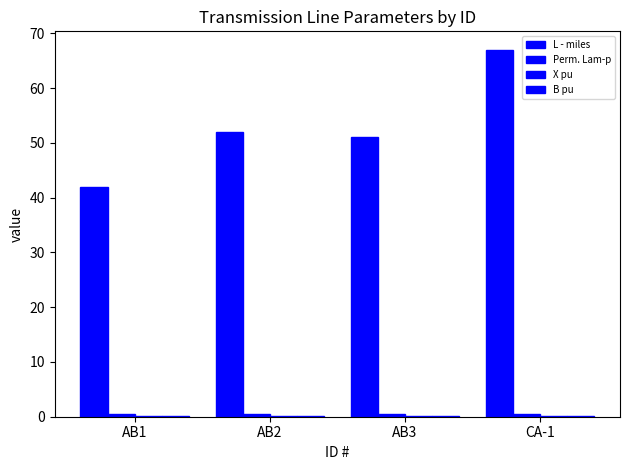

What is the highest value of the X pu series?

0.2